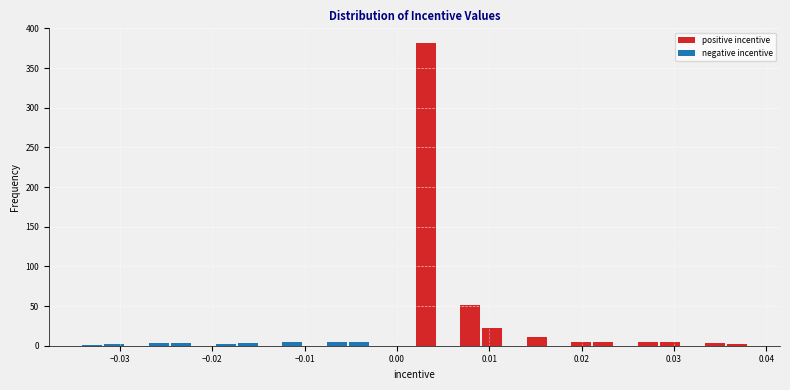

Read against the x-axis, roughly where is the centre of the tallest bar?

0.003